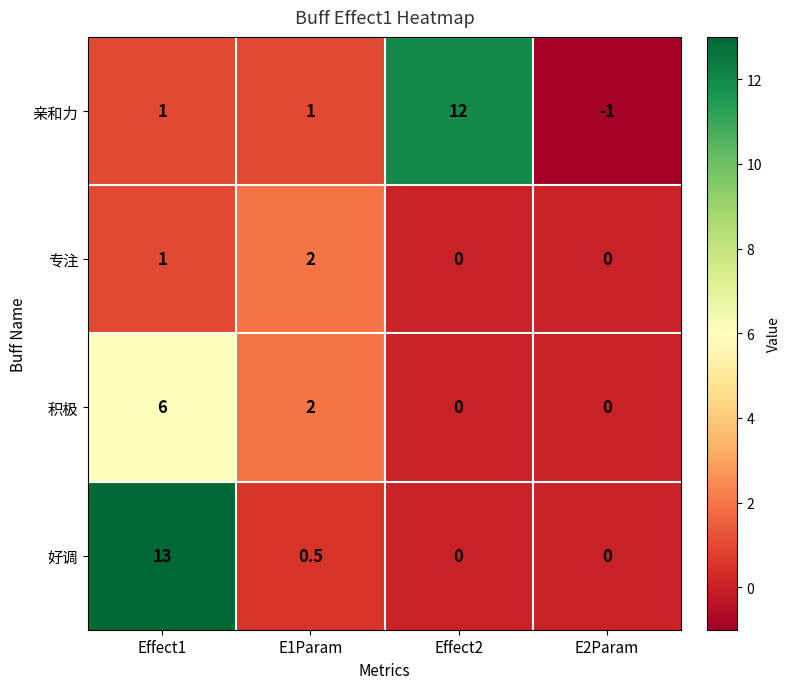

How many series are shown in this chart?

4